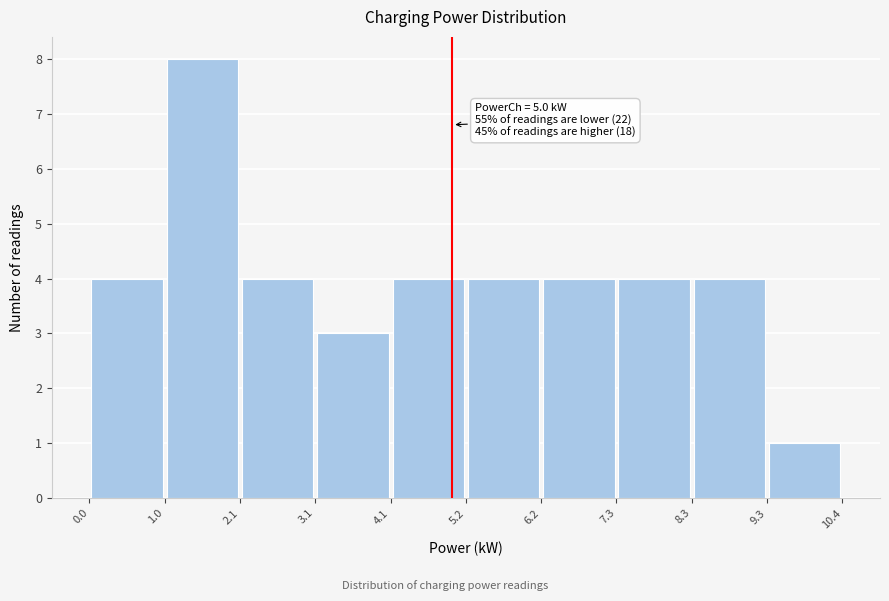

Over which range of the x-axis is the bar tallest?

1.0 to 2.1